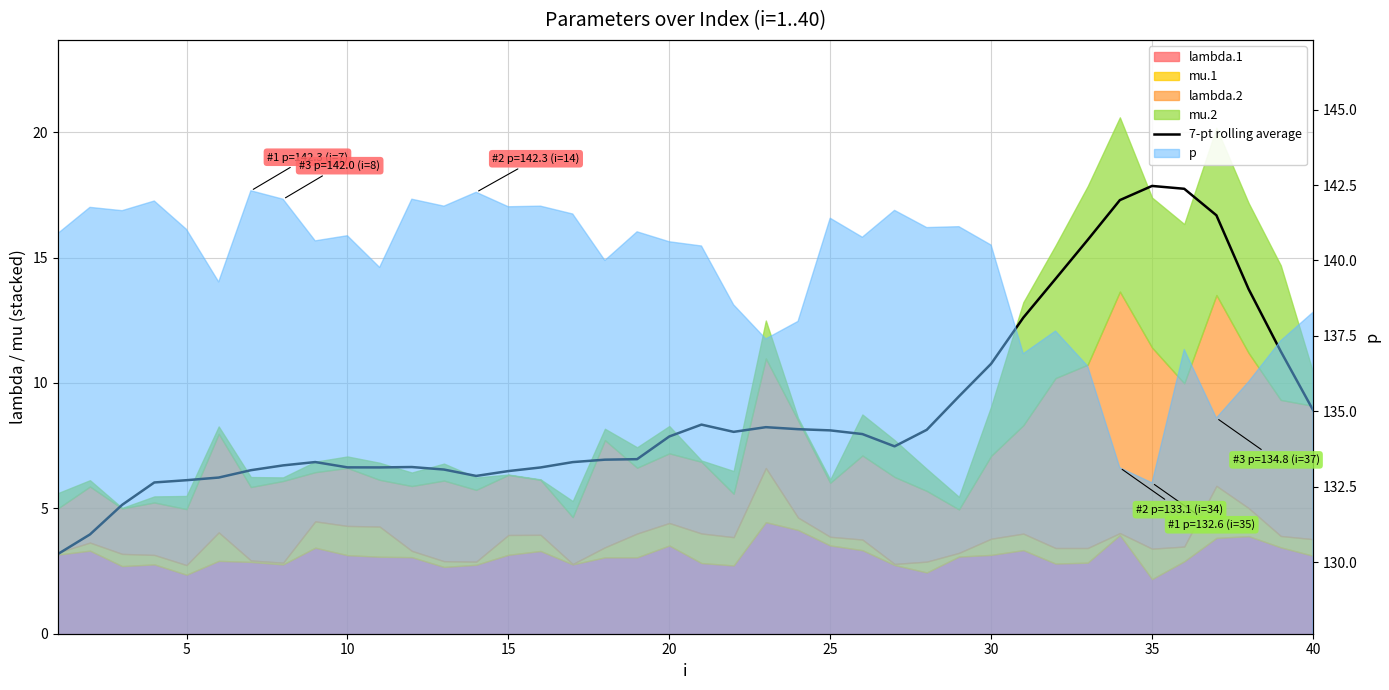

What is the average value?

8.9